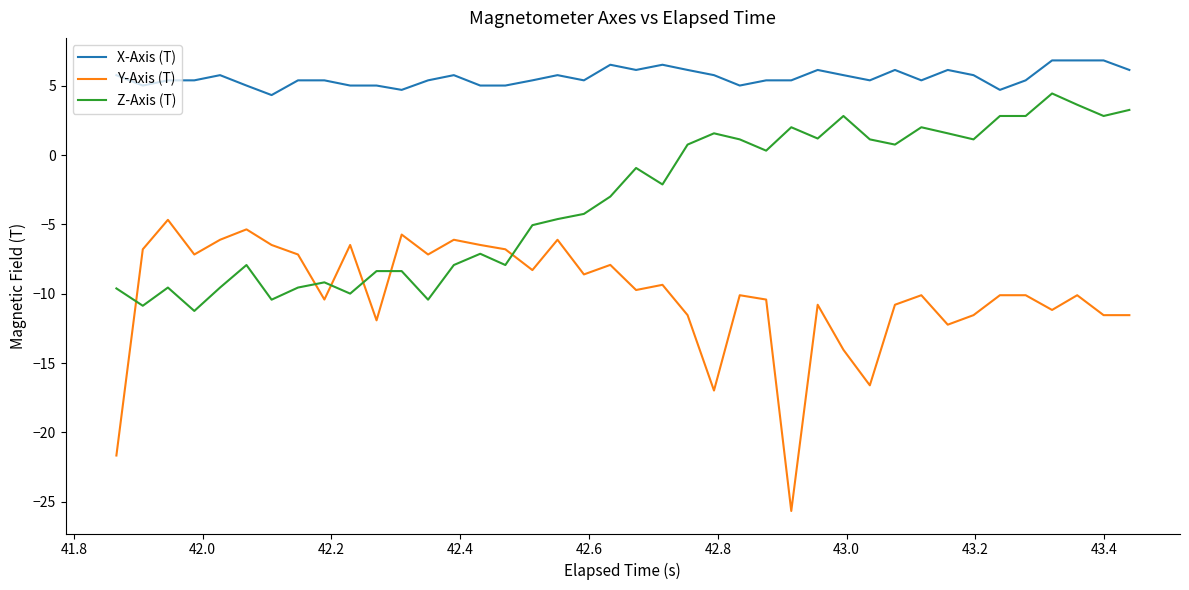

Which series has the widest spread of values?

Y-Axis (T)